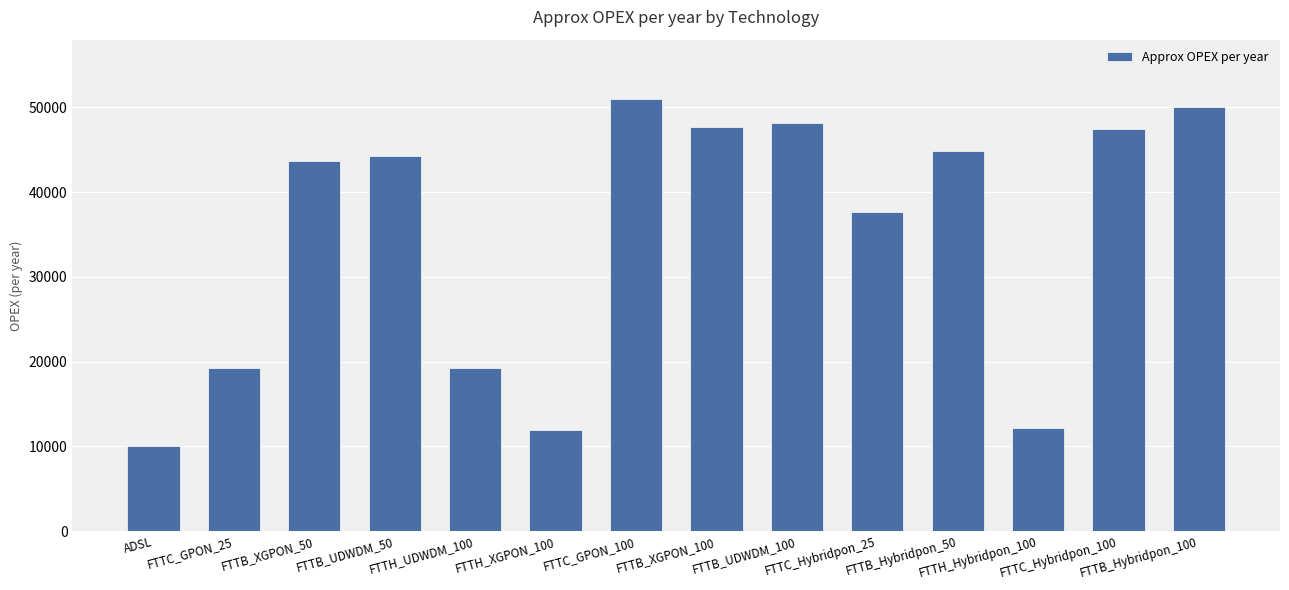

What is the difference between the second highest and minimum values?

40088.5